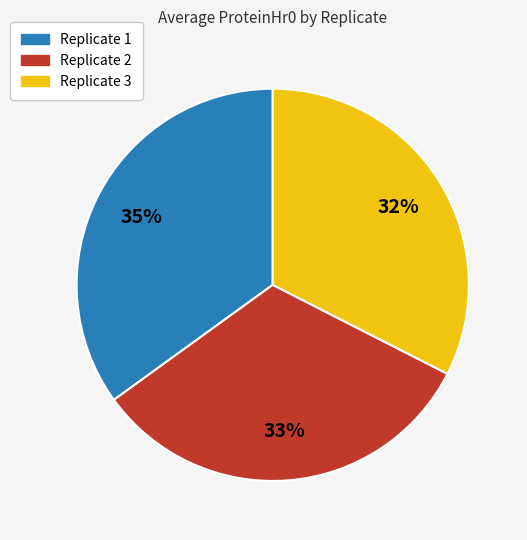

To the nearest percent, what percentage of the pie is Replicate 1?

35%